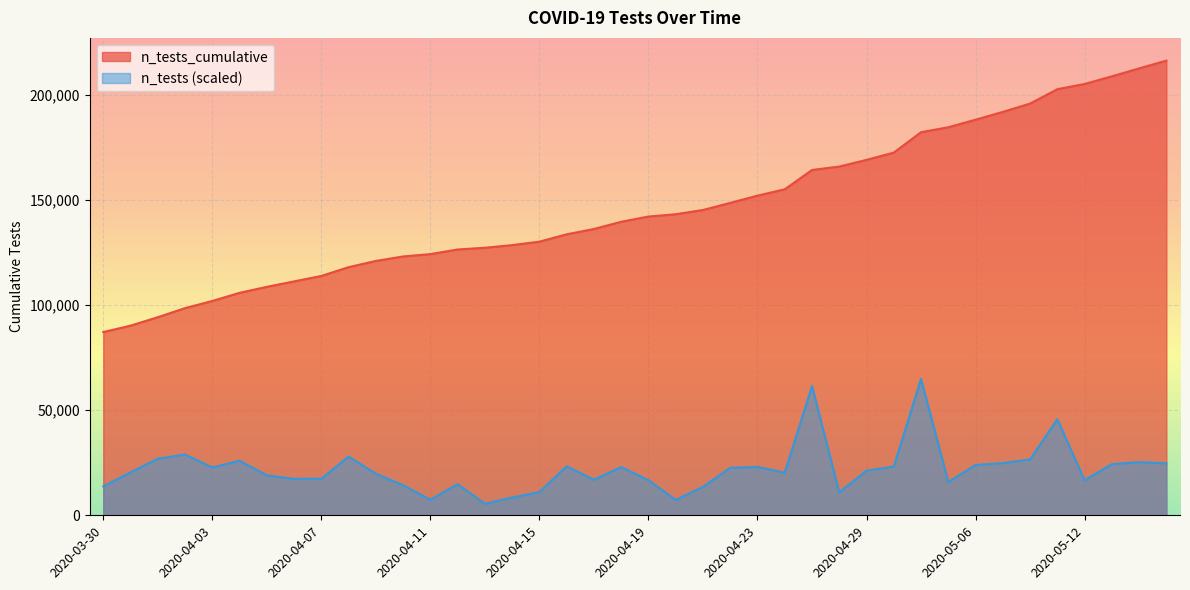

Count the number of categories in the chart.

40